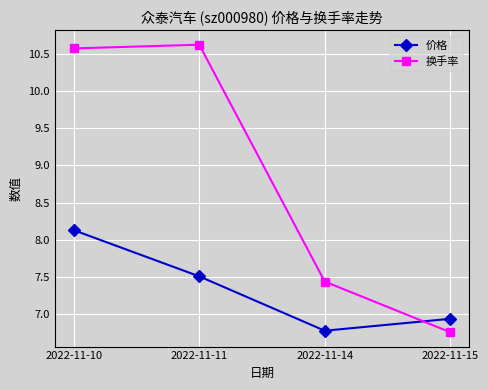

What is the average value of the 价格 series?

7.3